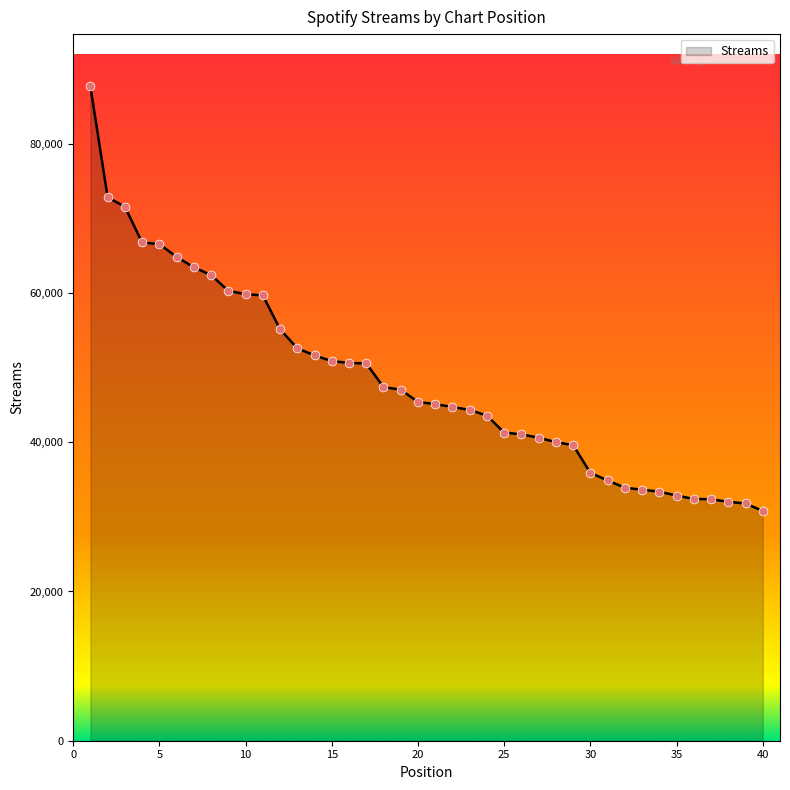

What is the greatest value displayed?

87682